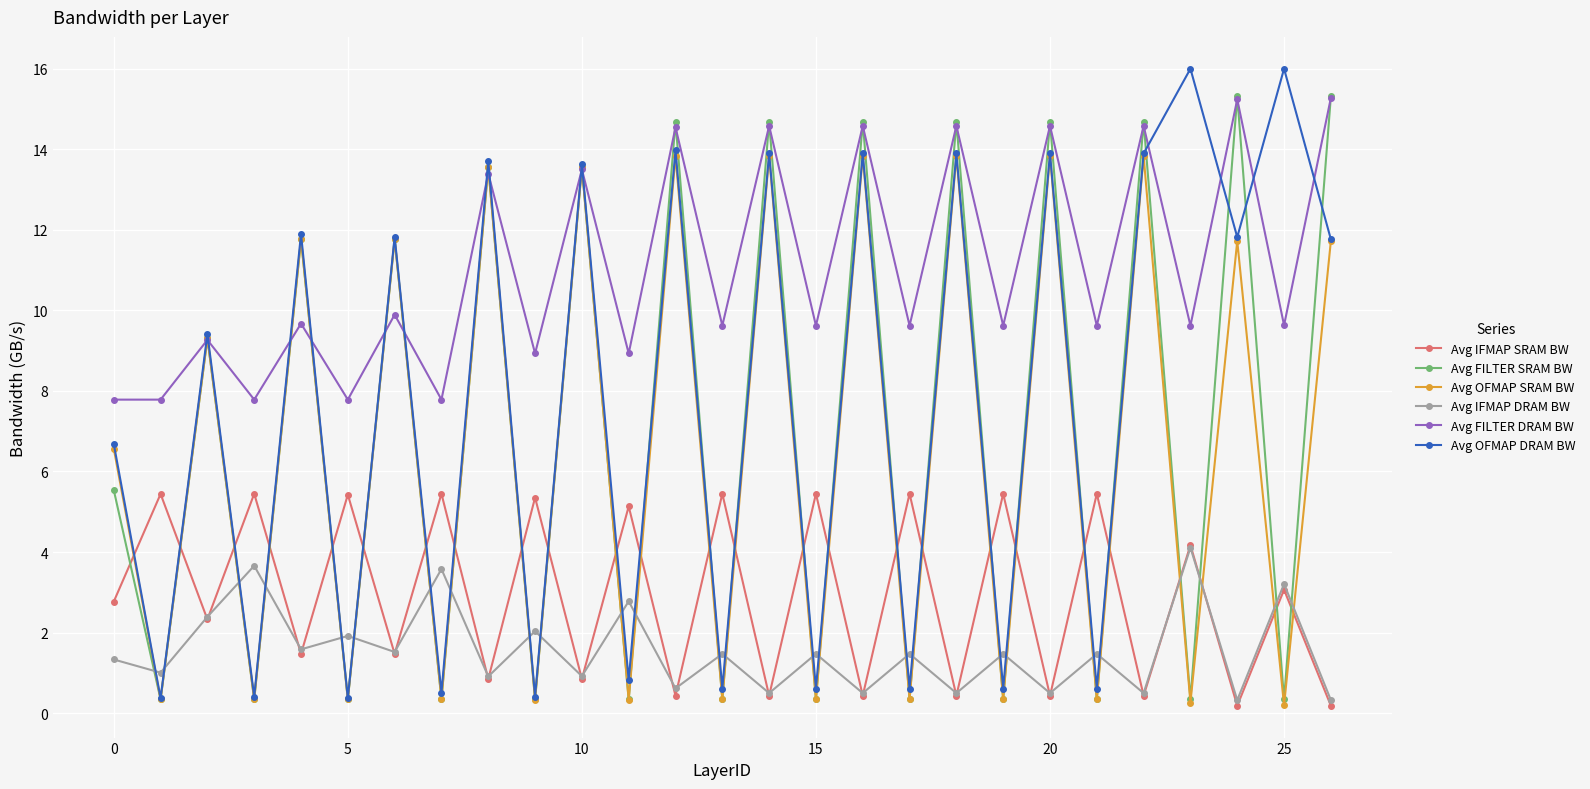

After their last crossing, which series has the higher values: Avg IFMAP SRAM BW or Avg OFMAP SRAM BW?

Avg OFMAP SRAM BW